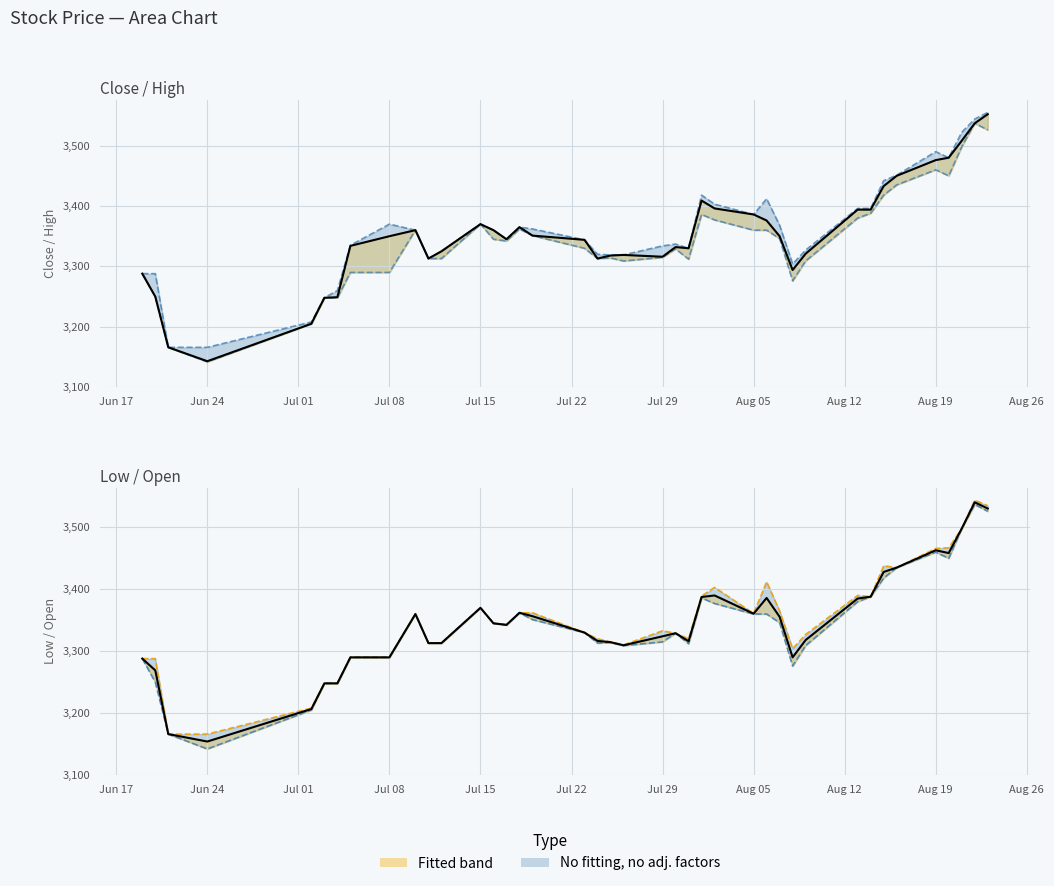

True or false: Low and Close intersect in this chart.

False